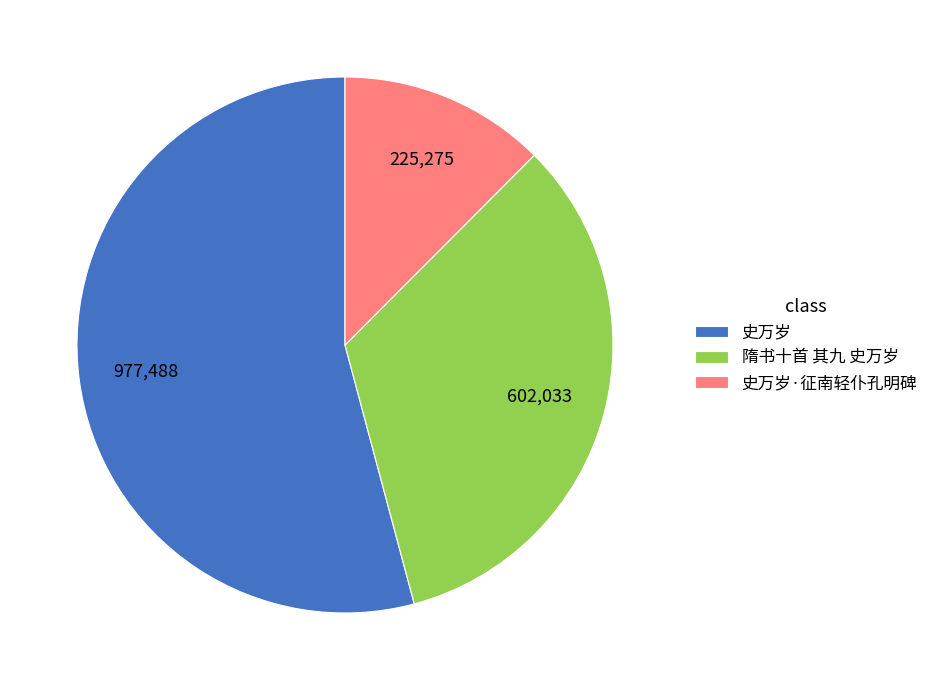

How many slices are in this pie chart?

3